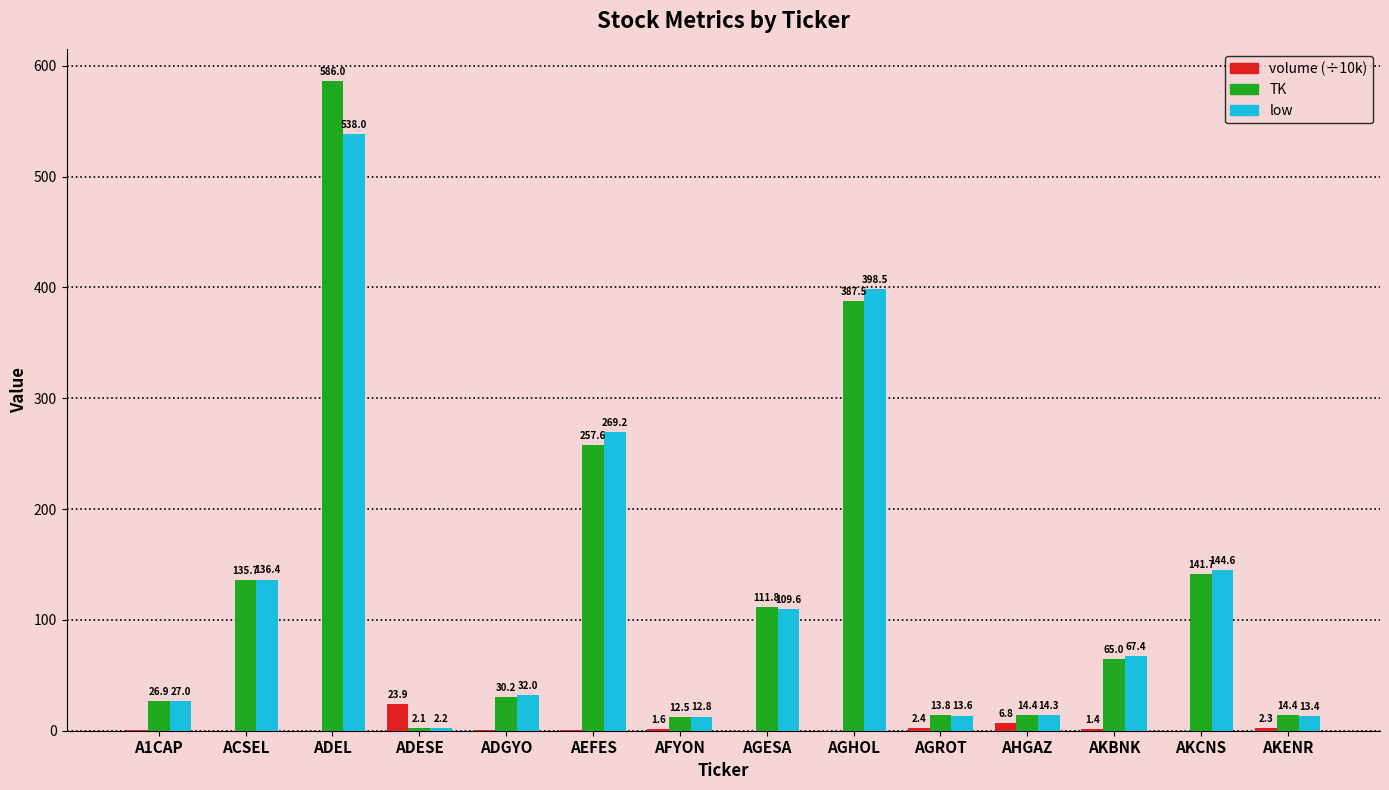

What is the total value across all series at AKBNK?

133.8